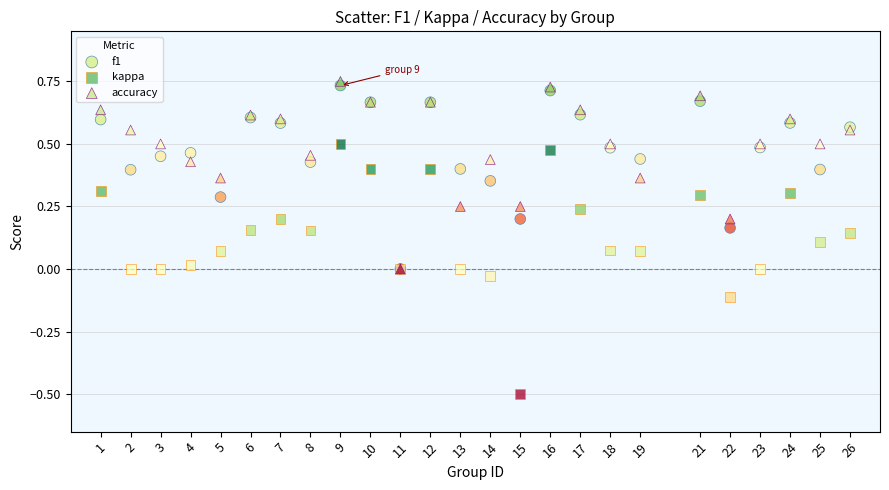

What are all the series names shown in the legend?

f1, kappa, accuracy